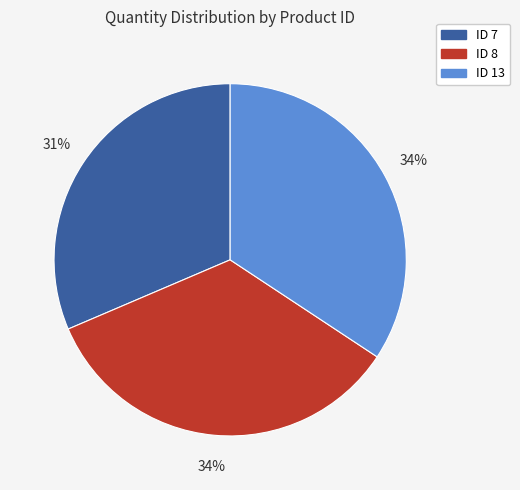

Does ID 13 represent more than half of the total?

No